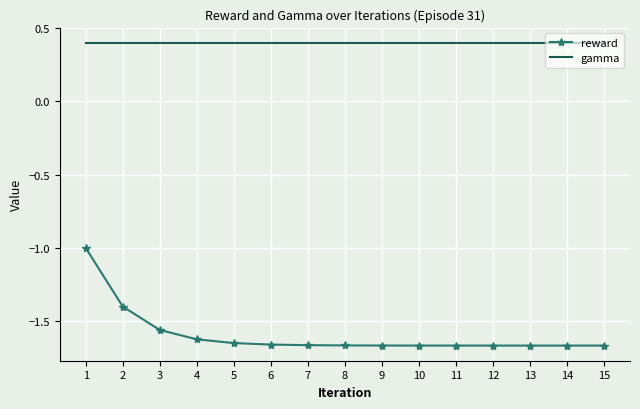

What is the sum of all reward values?

-23.9